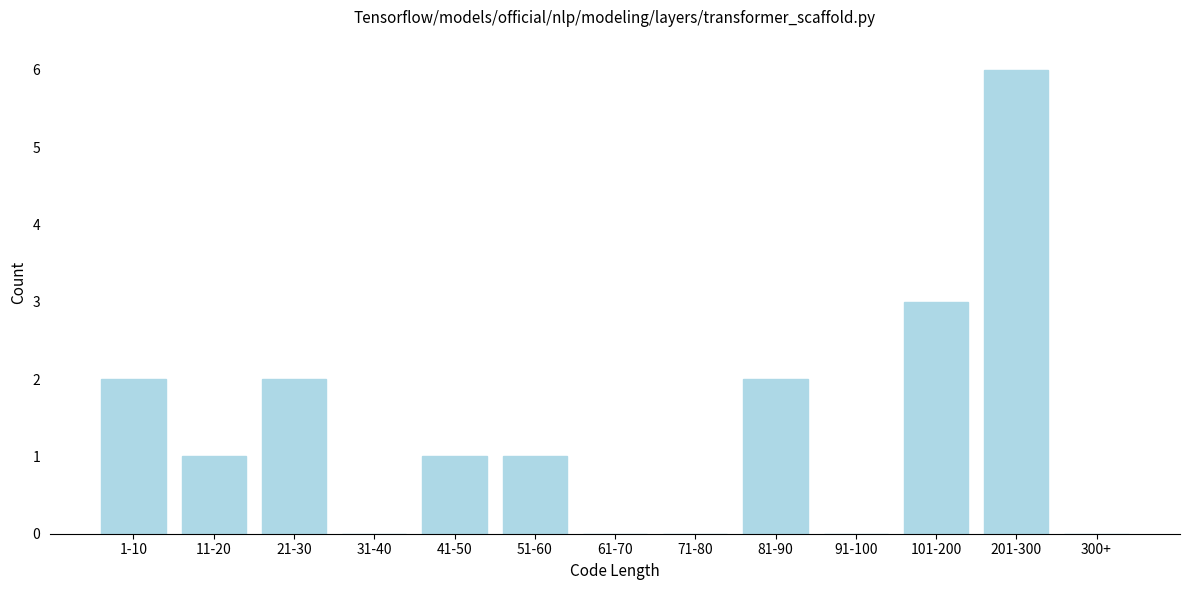

Reading left to right, what are all the values shown in this chart?

1-10=2	11-20=1	21-30=2	31-40=0	41-50=1	51-60=1	61-70=0	71-80=0	81-90=2	91-100=0	101-200=3	201-300=6	300+=0